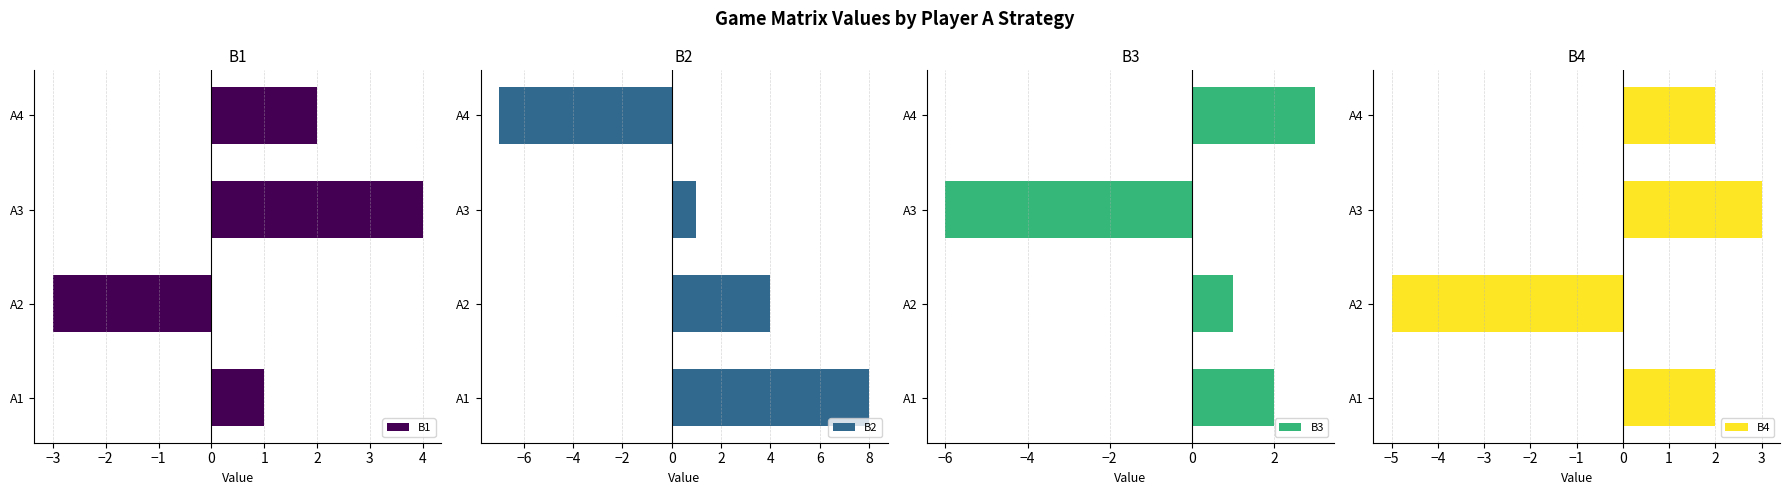

What is the value of the B3 bar at the 2nd from the left?

1